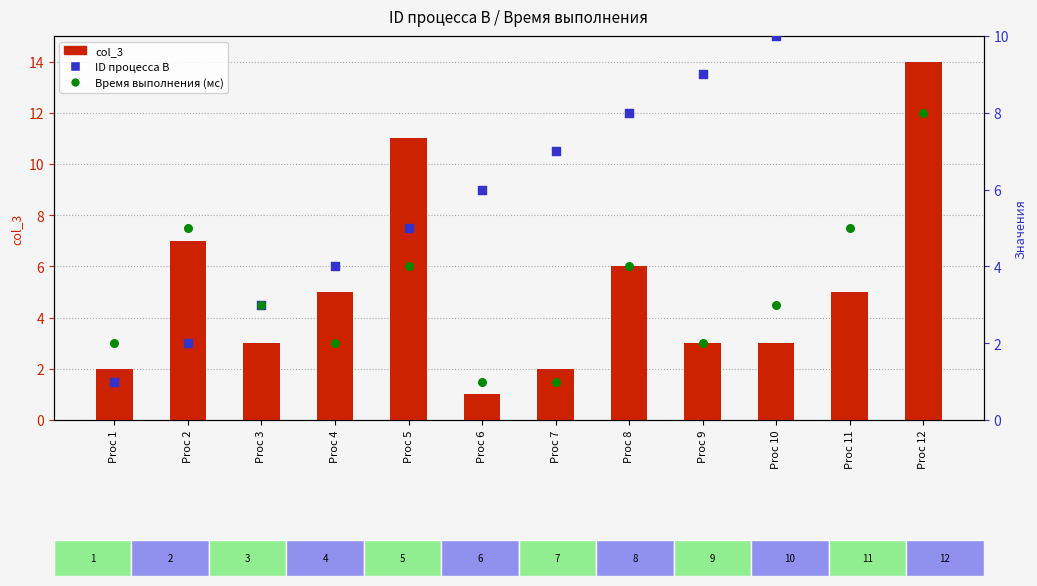

What are all the series names shown in the legend?

col_3, ID процесса B, Время выполнения (мс)